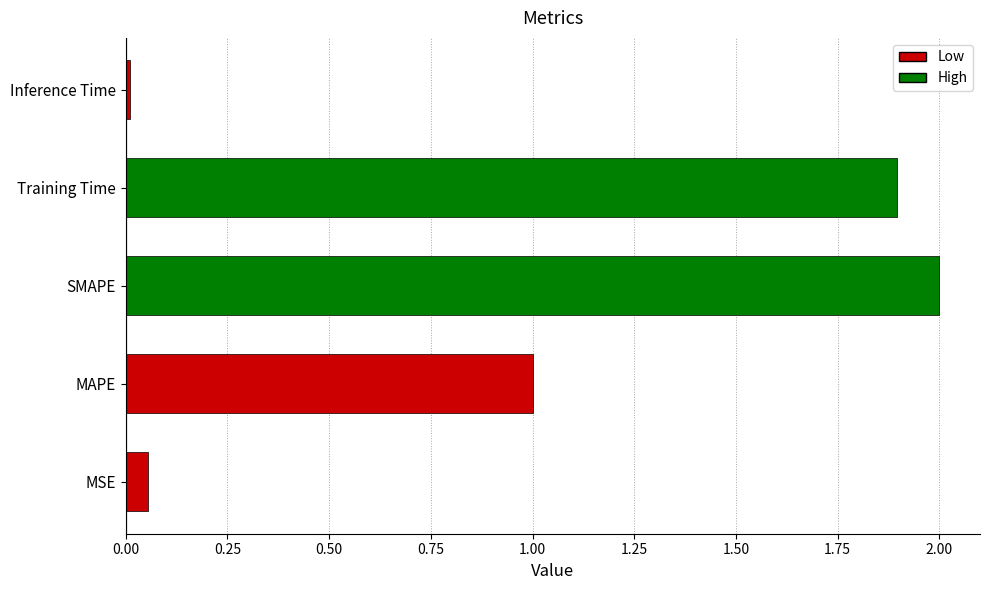

Approximately how many times larger is the value at SMAPE compared to MAPE?

2.0